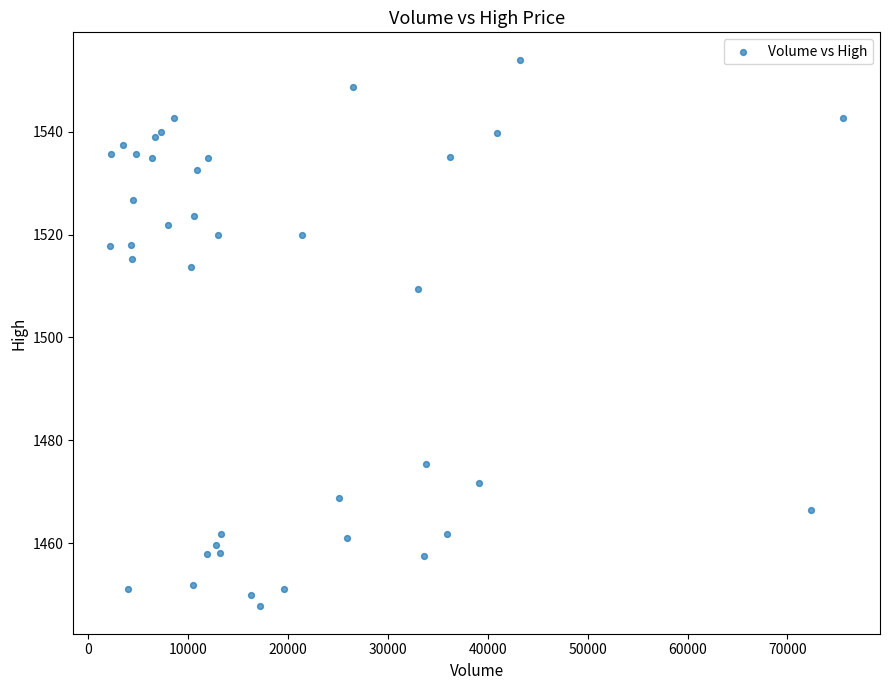

What Y value in the scatter plot is closest to 1500?

1509.4